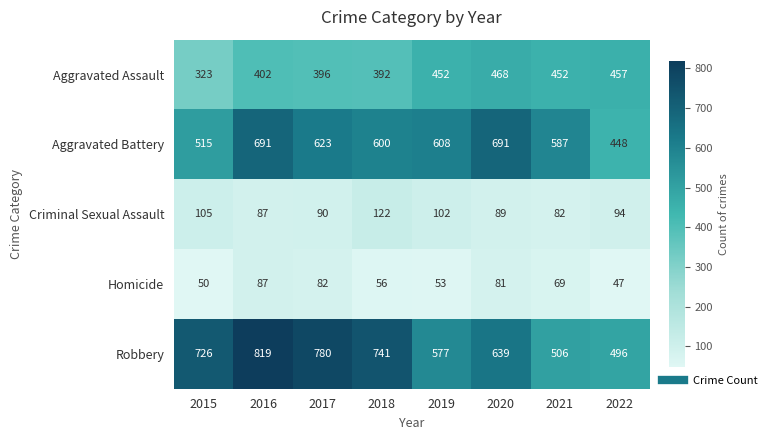

What is the average value of the Homicide series?

66